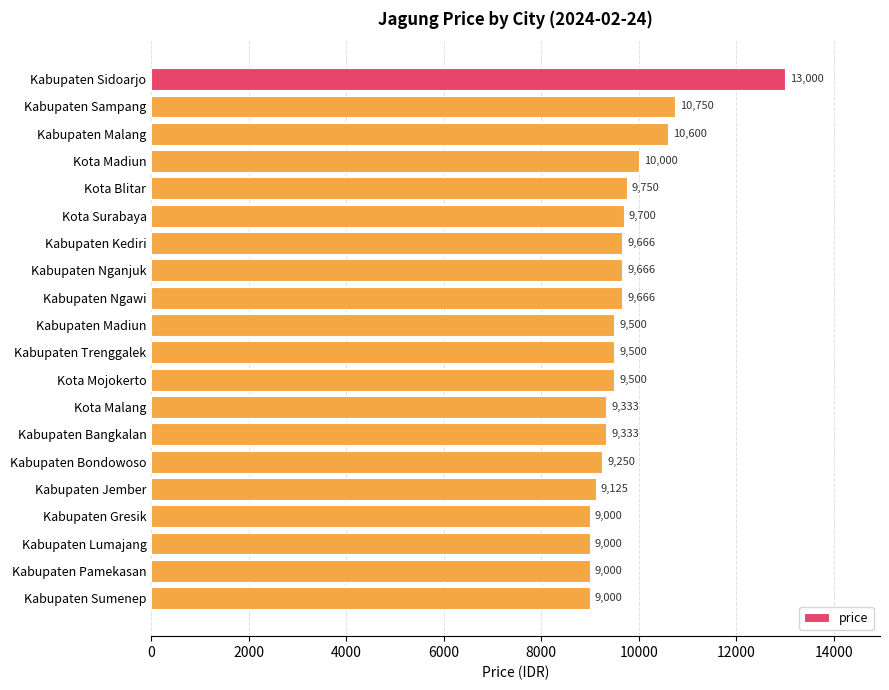

Reading top to bottom, list all the values displayed in this chart.

Kabupaten Sidoarjo=13000	Kabupaten Sampang=10750	Kabupaten Malang=10600	Kota Madiun=10000	Kota Blitar=9750	Kota Surabaya=9700	Kabupaten Kediri=9666	Kabupaten Nganjuk=9666	Kabupaten Ngawi=9666	Kabupaten Madiun=9500	Kabupaten Trenggalek=9500	Kota Mojokerto=9500	Kota Malang=9333	Kabupaten Bangkalan=9333	Kabupaten Bondowoso=9250	Kabupaten Jember=9125	Kabupaten Gresik=9000	Kabupaten Lumajang=9000	Kabupaten Pamekasan=9000	Kabupaten Sumenep=9000